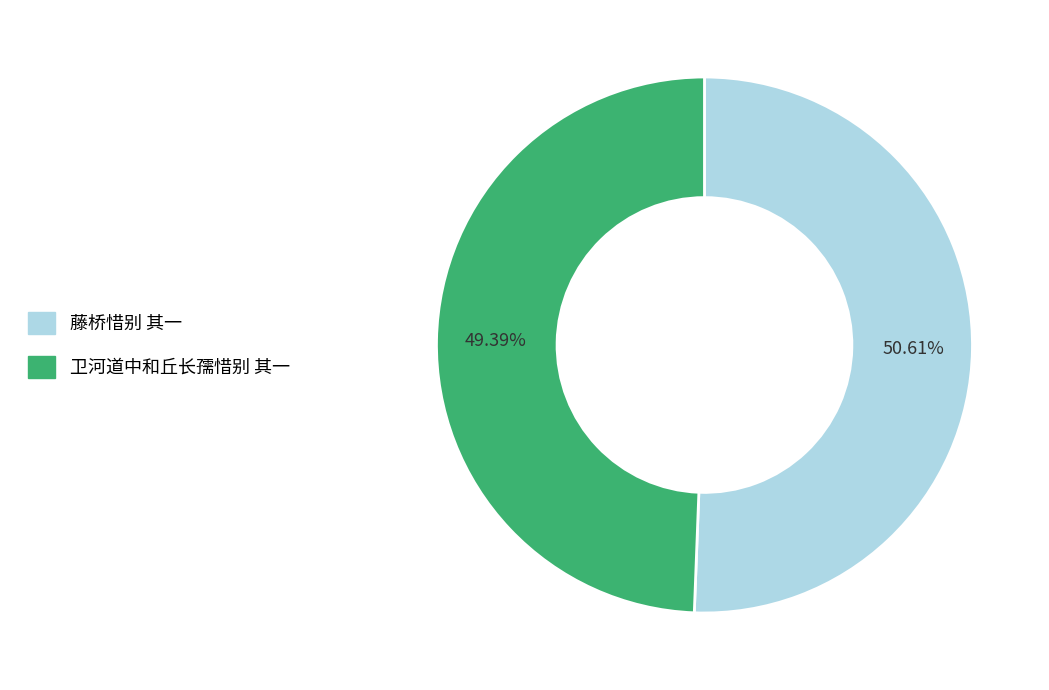

Between 卫河道中和丘长孺惜别 其一 and 藤桥惜别 其一, which is larger?

藤桥惜别 其一